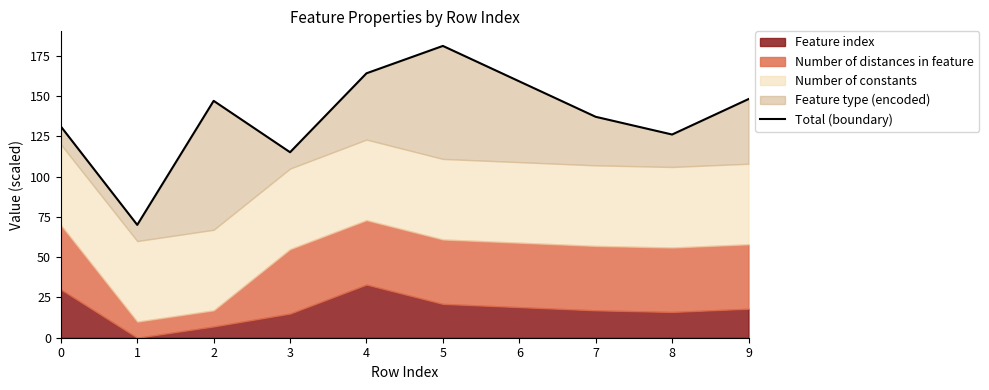

At which category does the chart reach its peak across all series?

5